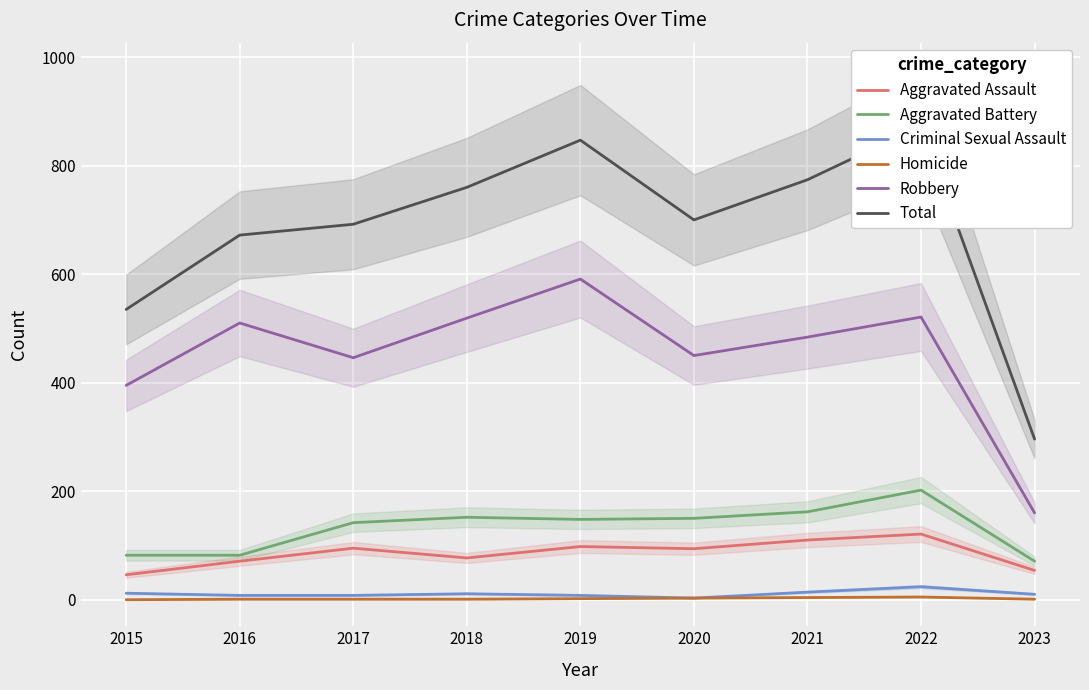

True or false: Robbery and Aggravated Assault intersect in this chart.

False